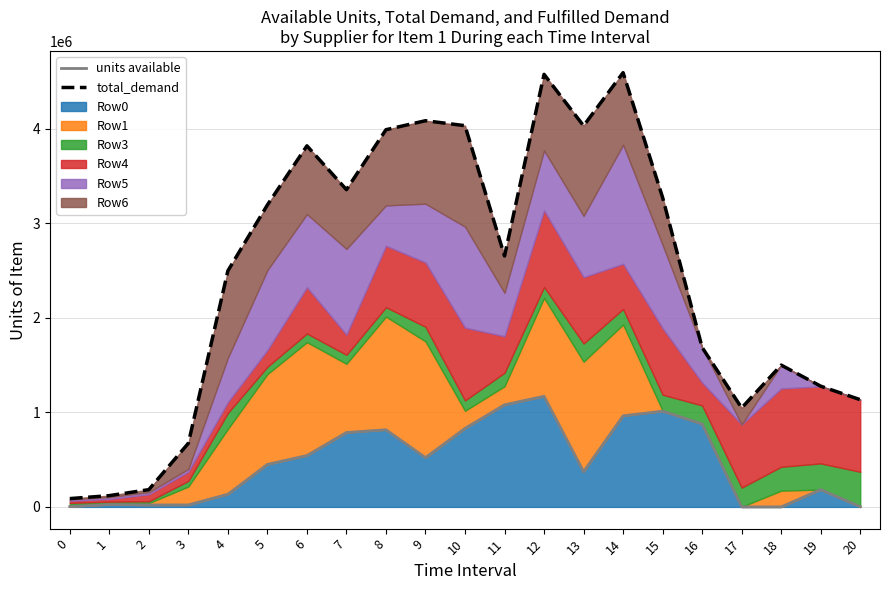

True or false: units available and total_demand cross at least once.

False